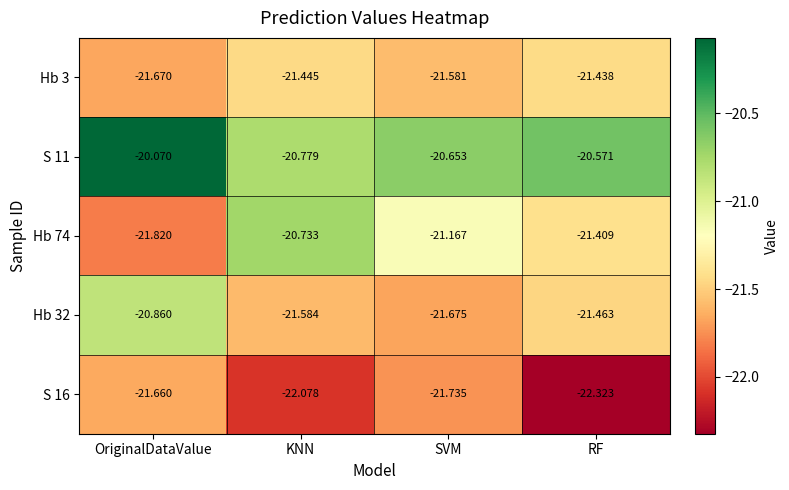

Rank the categories by Hb 32 value from lowest to highest.

SVM, KNN, RF, OriginalDataValue